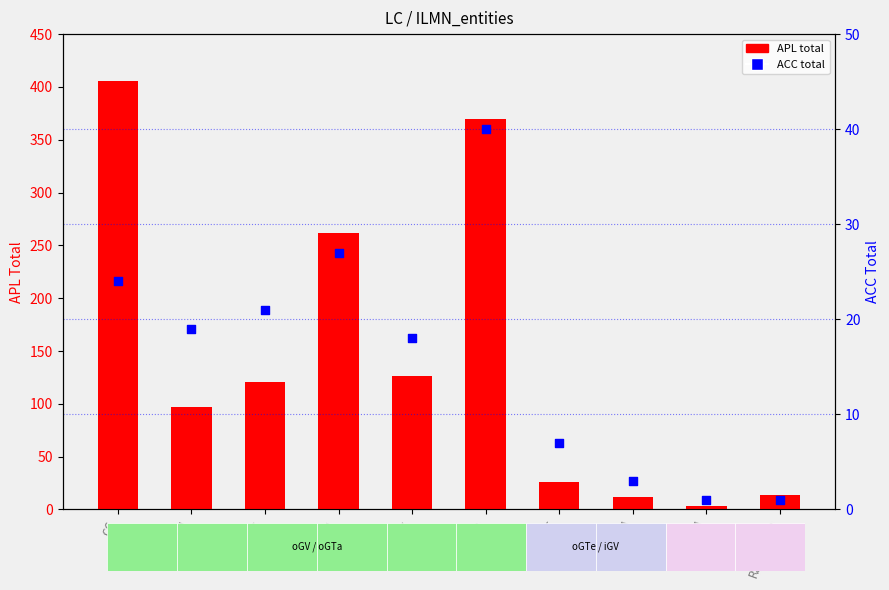

Which series reaches the maximum Y coordinate?

APL (Total)